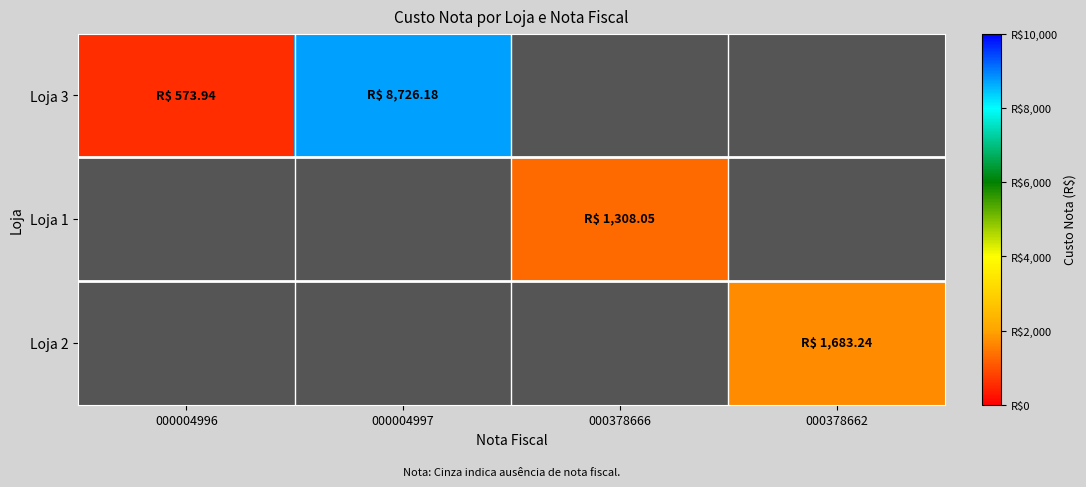

How many values in the Loja 1 series exceed 1308?

1